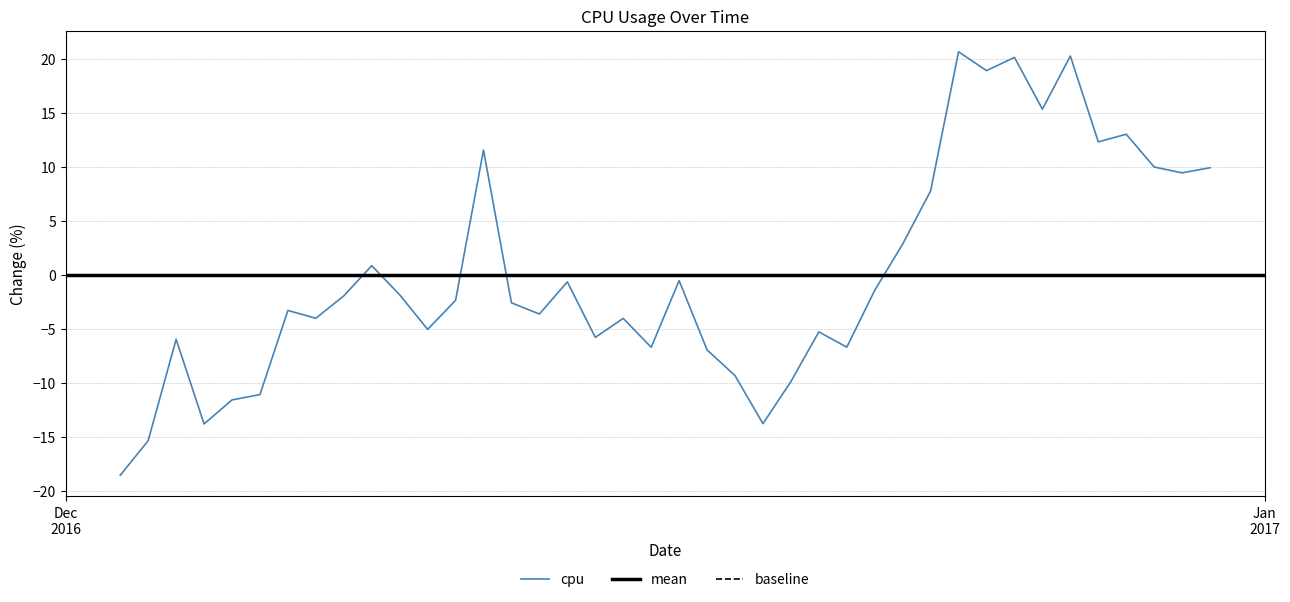

The chart shows a value of 0.5 at 9. True or false?

False